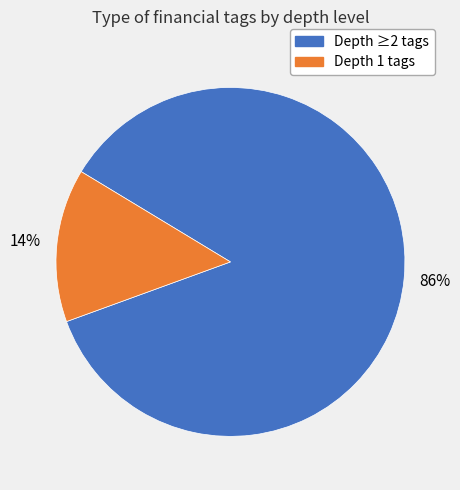

To the nearest percent, what is the difference between the largest and smallest slice percentages?

72%